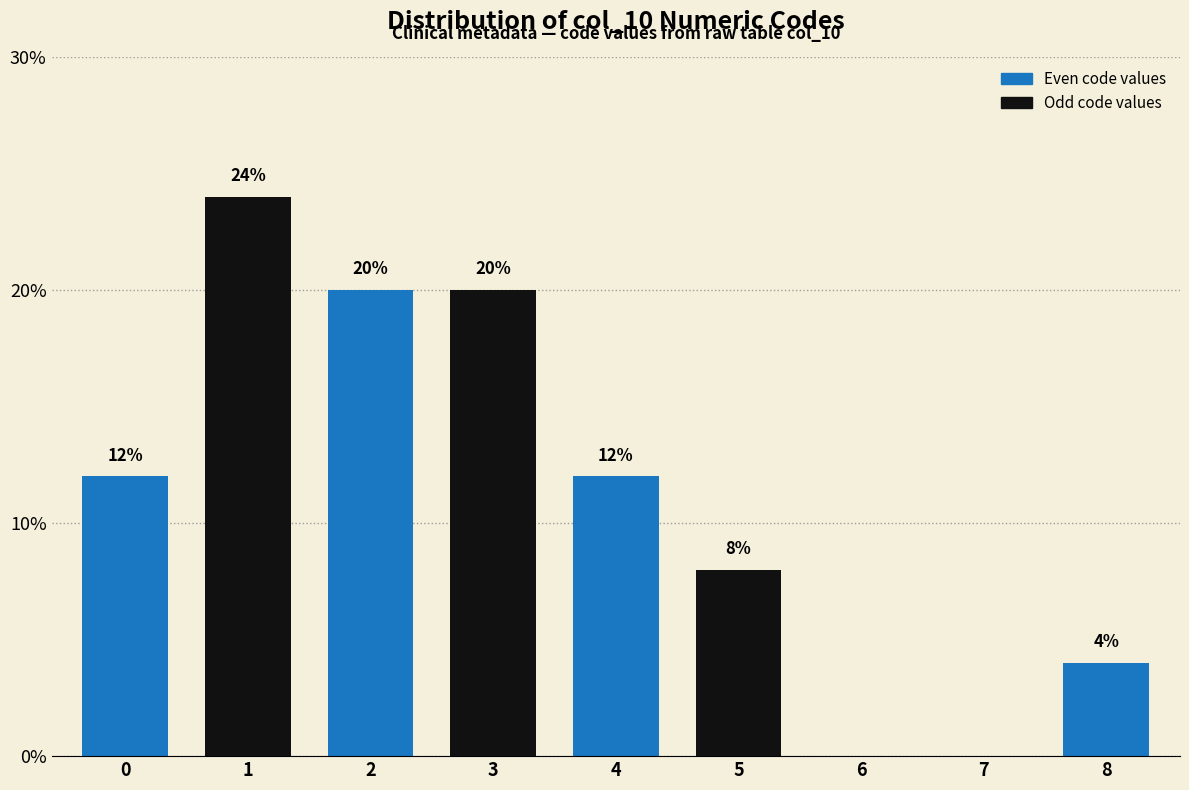

Reading right to left, transcribe all the data shown in this chart.

8=4	7=0	6=0	5=8	4=12	3=20	2=20	1=24	0=12